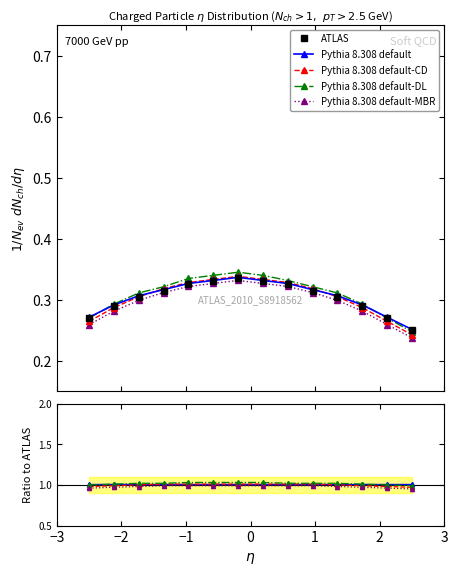

At which label does Pythia 8.308 default-DL first exceed 1?

−2